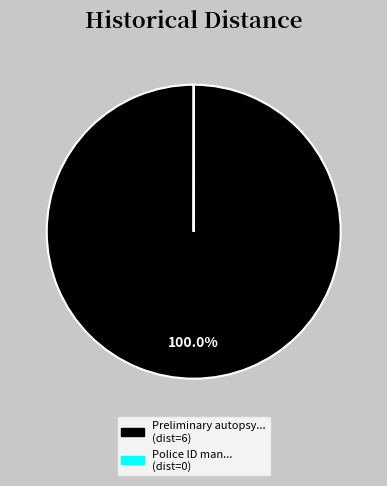

Is there any slice that represents more than half of the pie?

Yes